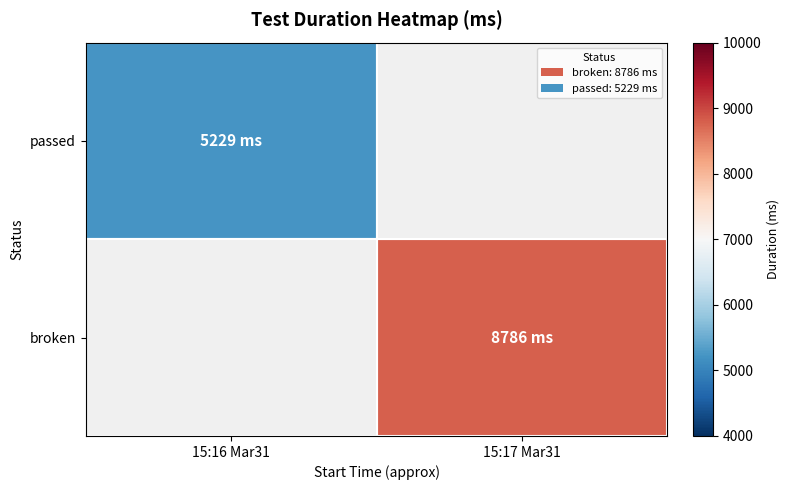

List the series in order of their peak value, highest first.

passed, broken